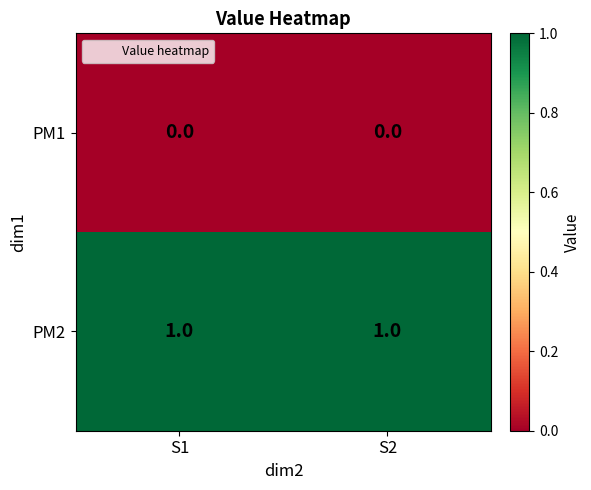

Reading left to right, what are all the values shown in this chart?

PM1: 0	0
PM2: 1	1